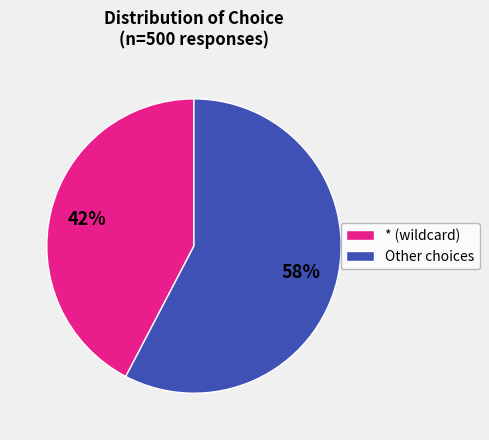

Is there a majority slice in this chart?

Yes